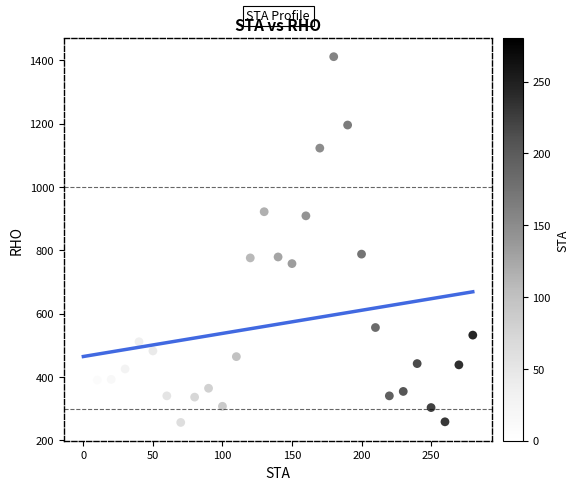

What is the range of Y values (max minus min)?

1156